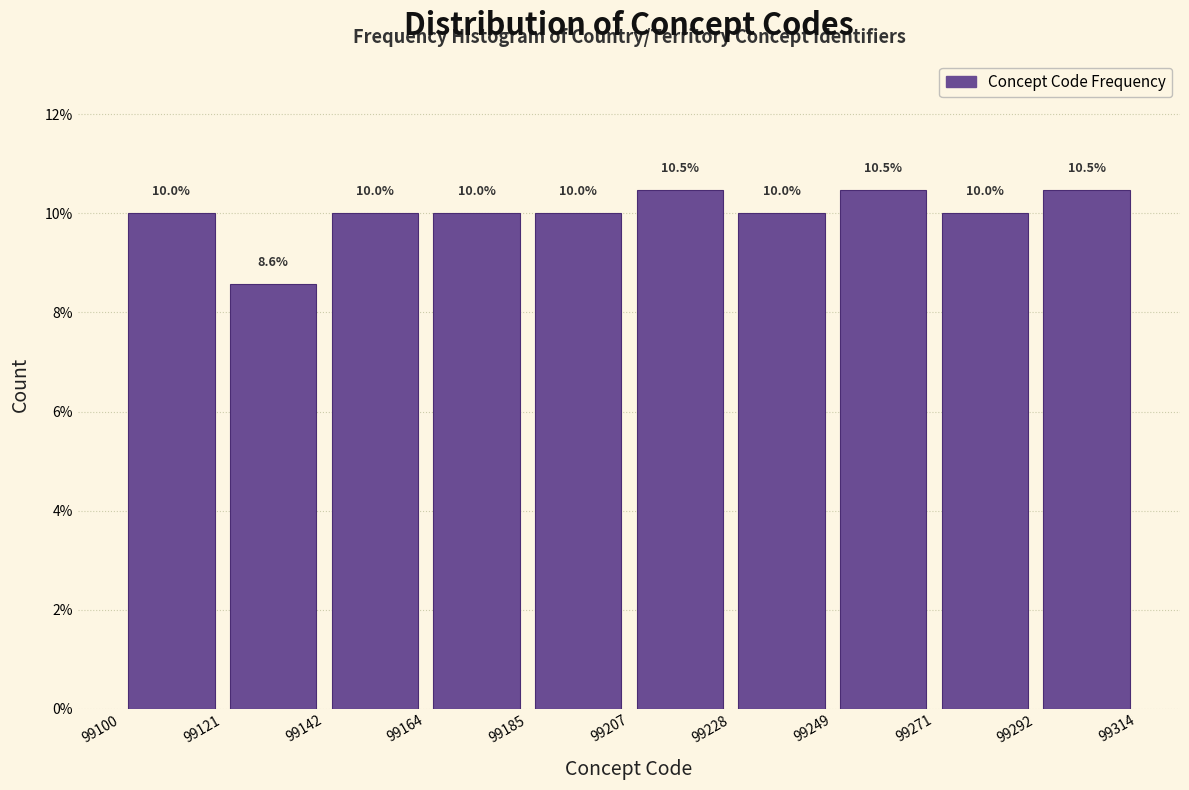

What is the height of the bar covering 99142 to 99164 on the x-axis?

10.0